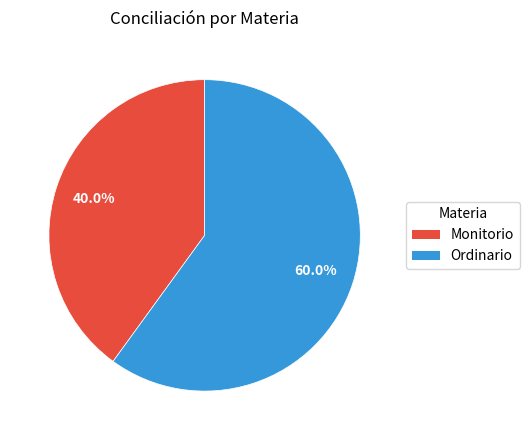

Which slice is the largest?

Ordinario